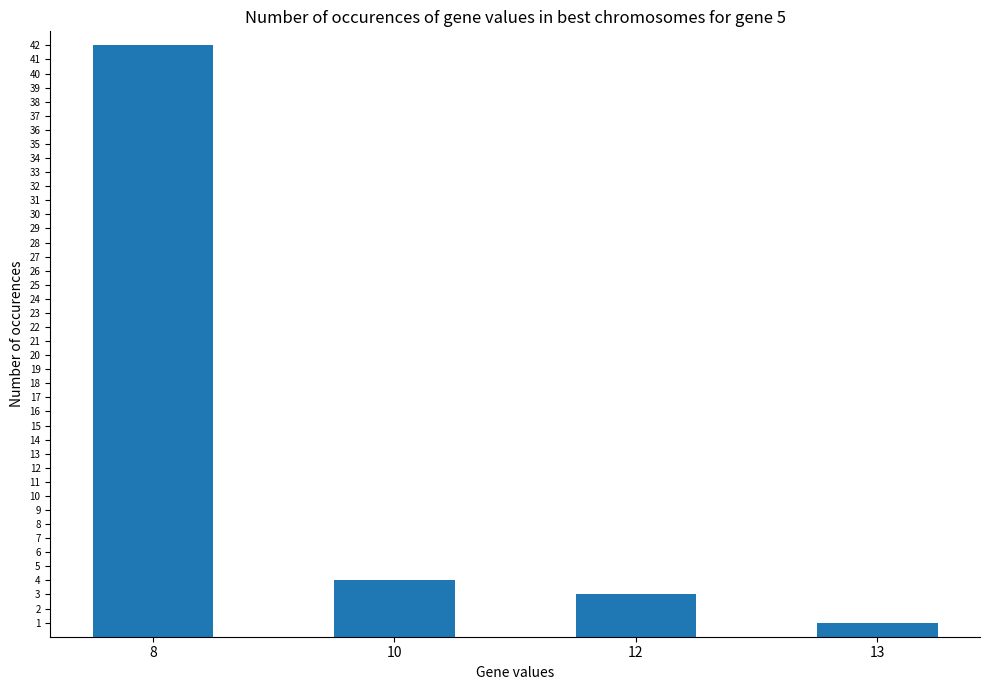

What is the difference between the values at 12 and 10?

1